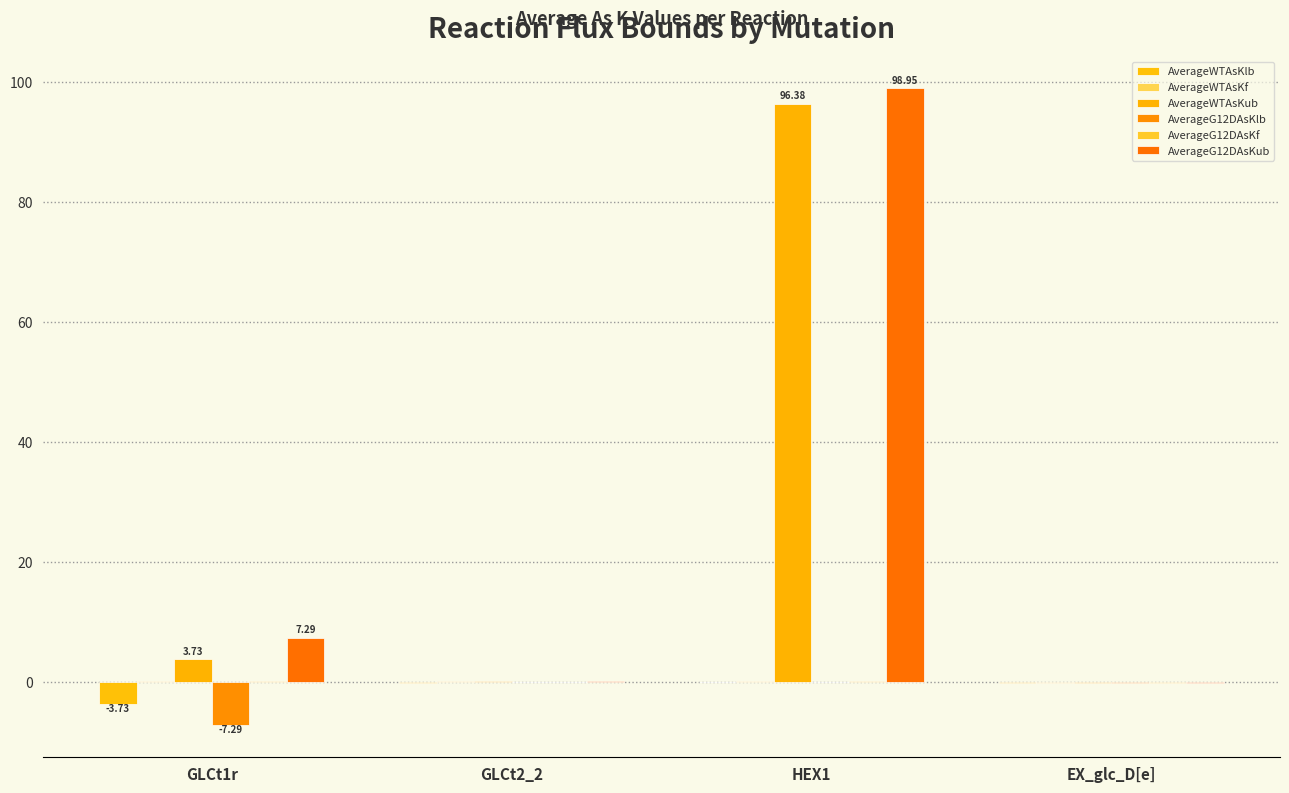

How many groups of bars are there?

4